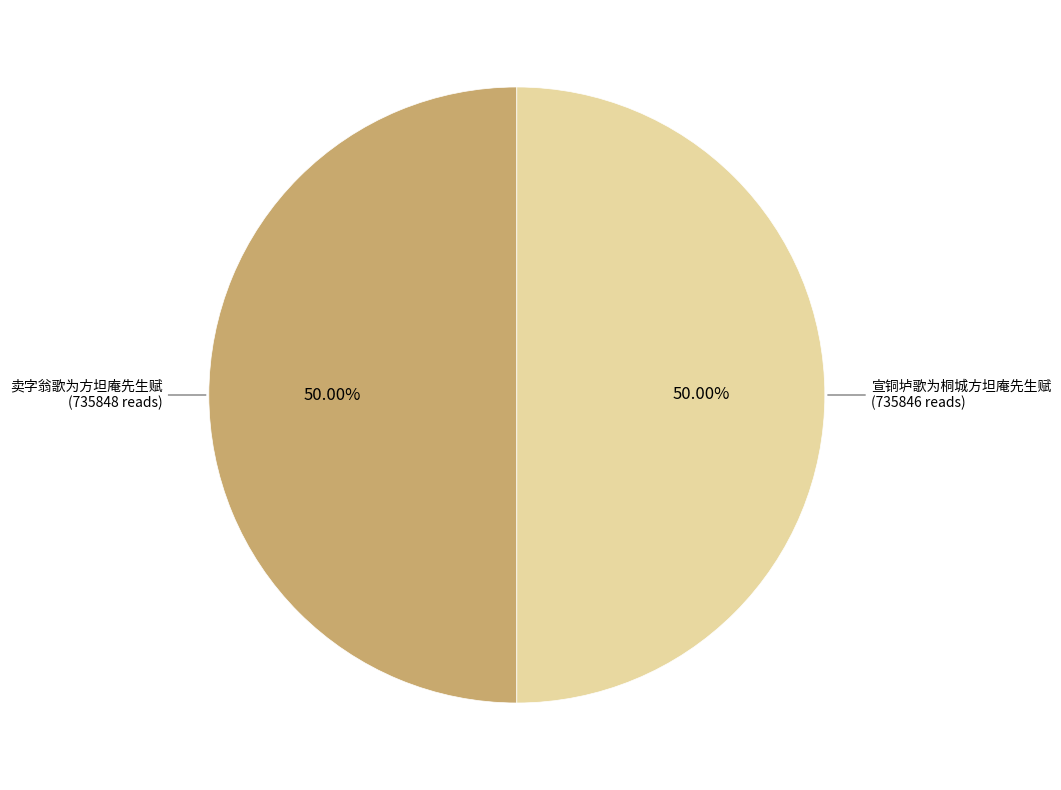

How many slices are in this pie chart?

2